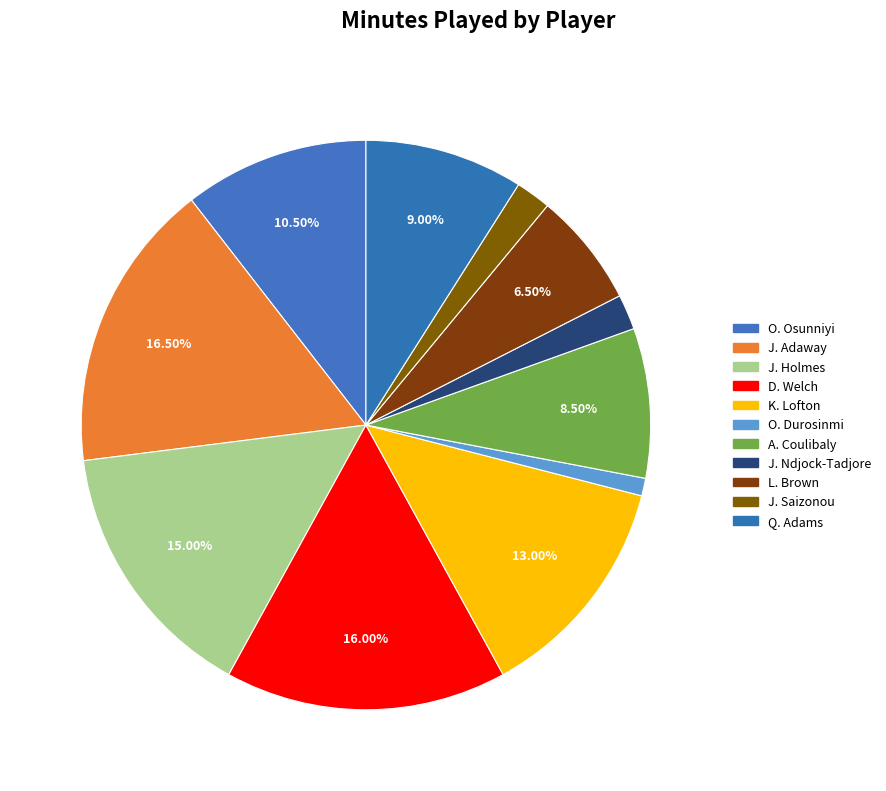

Is it true that J. Saizonou is 12% of the pie?

False